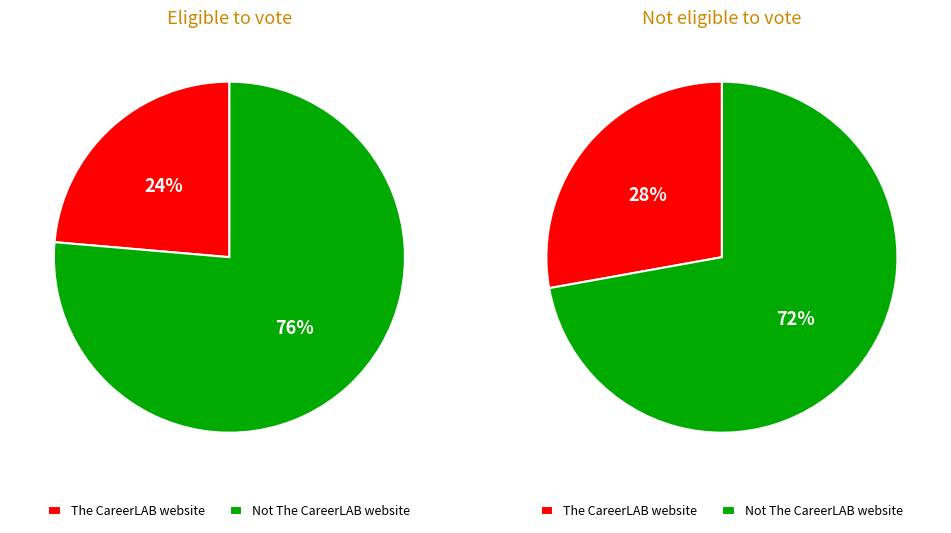

Does Not The CareerLAB website represent more than half of the total?

Yes